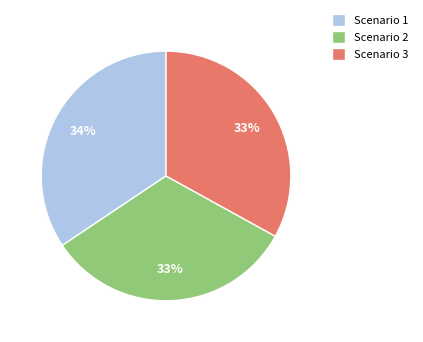

To the nearest percent, what is the difference between the Scenario 3 and Scenario 1 slice percentages?

1%